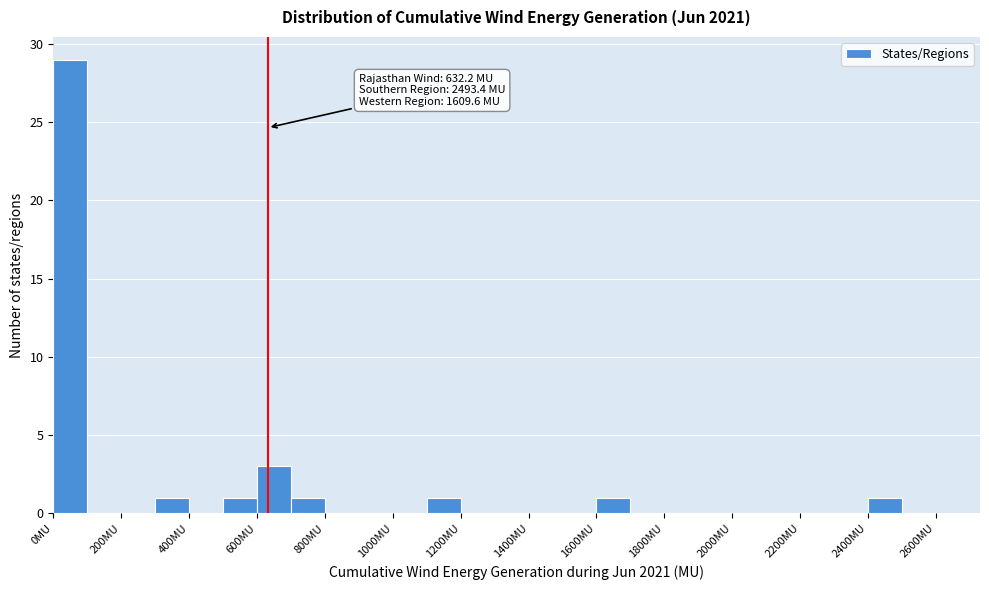

Which range on the x-axis has the tallest bar?

0 to 100